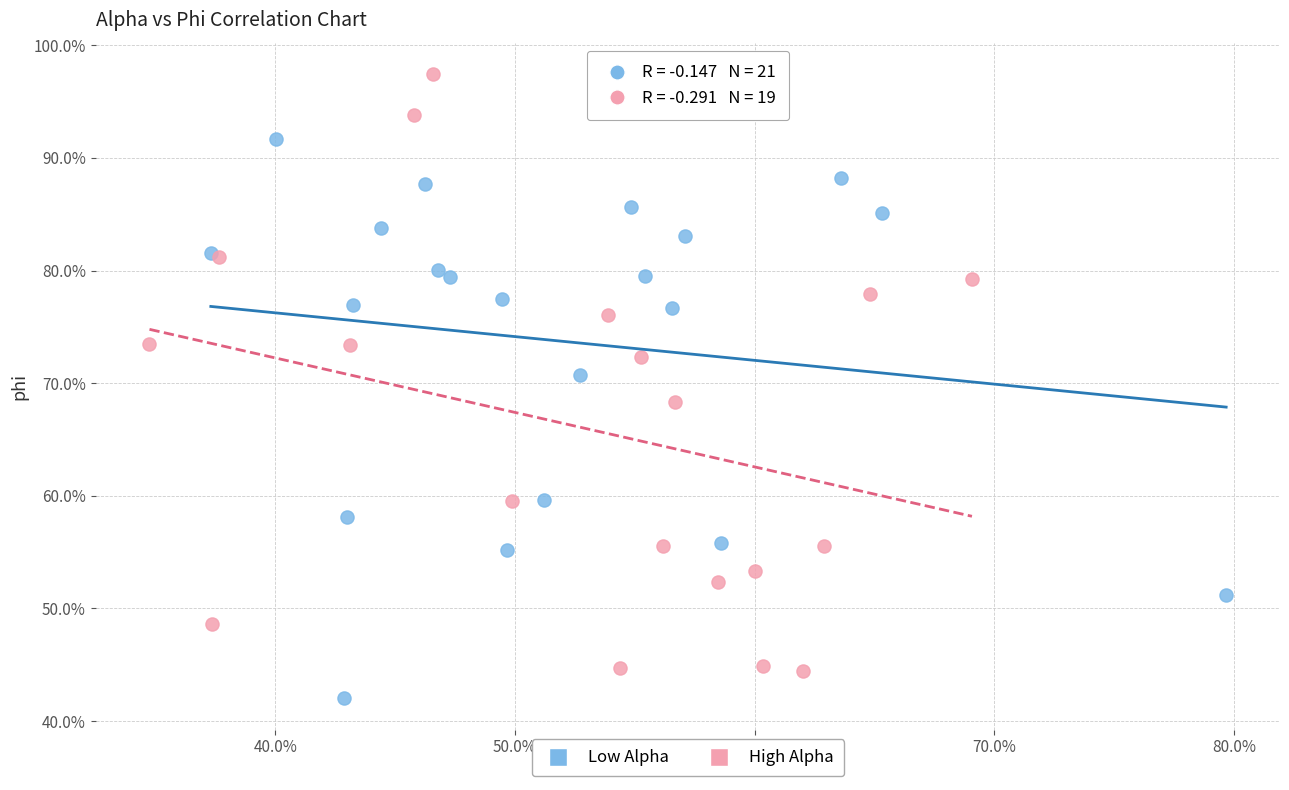

What are all the series names shown in the legend?

Low Alpha, High Alpha